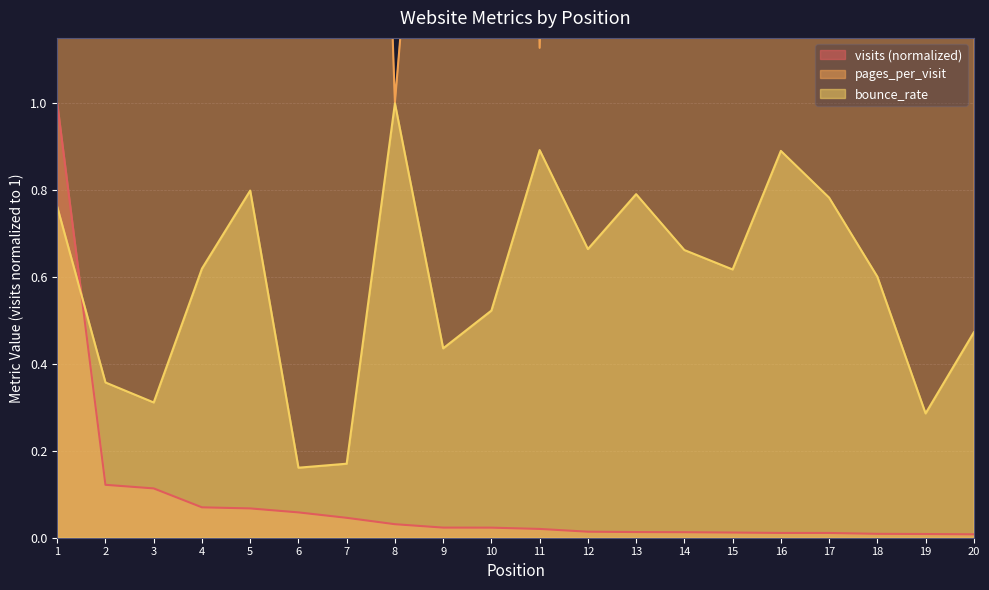

Read the pages_per_visit value at 3.

2.2